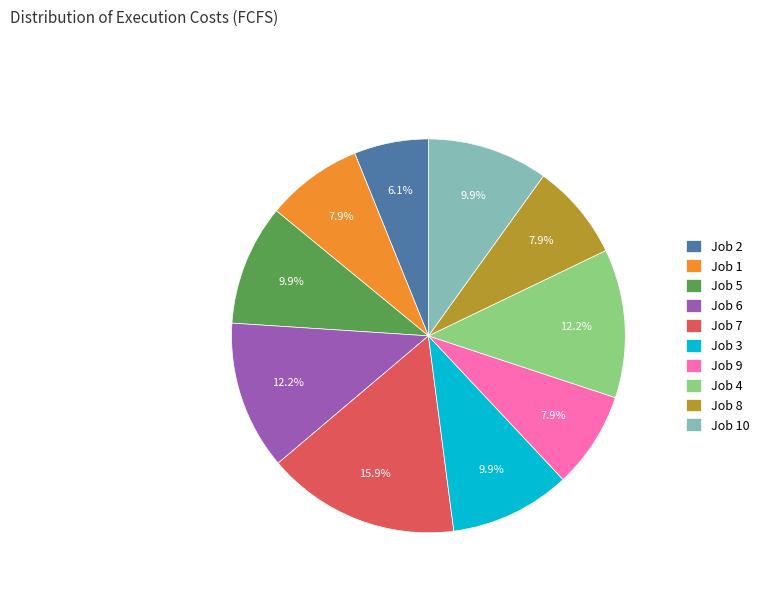

Which category has the smallest portion of the pie?

Job 2